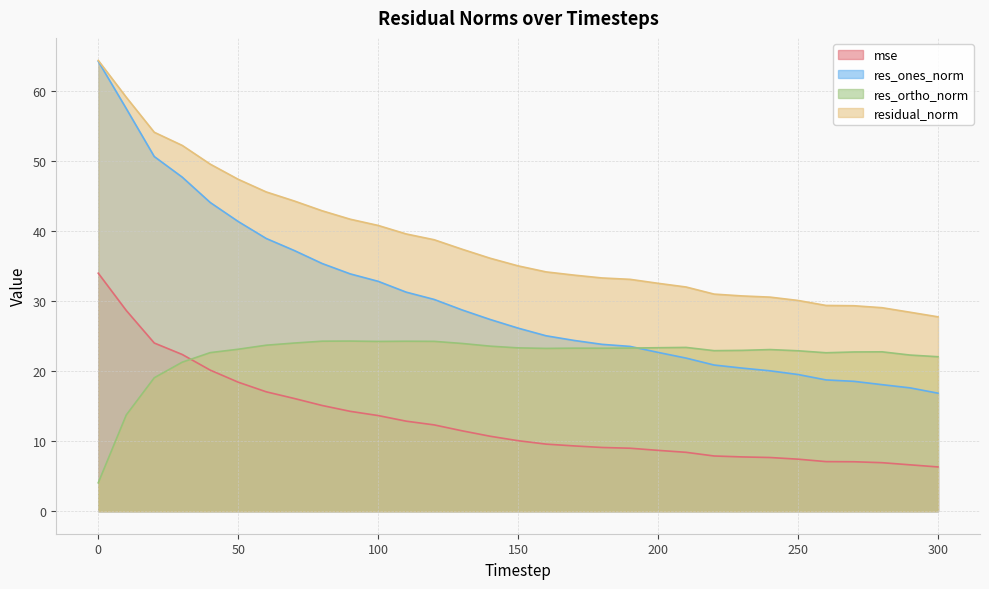

What are all the series names shown in the legend?

mse, res_ones_norm, res_ortho_norm, residual_norm